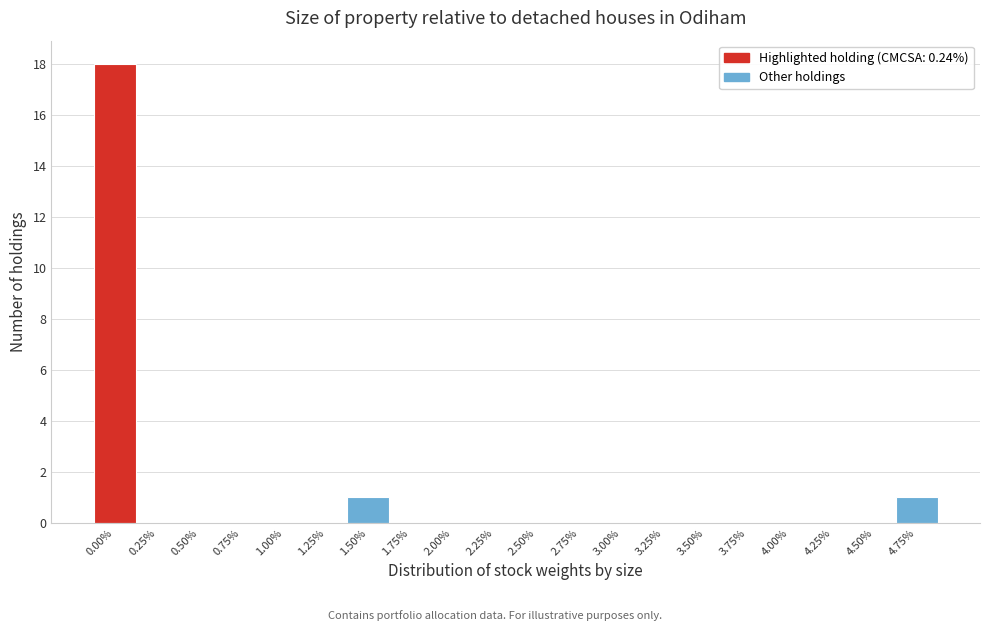

Reading left to right, extract all data points from this chart.

0.00%=18	0.25%=0	0.50%=0	0.75%=0	1.00%=0	1.25%=0	1.50%=1	1.75%=0	2.00%=0	2.25%=0	2.50%=0	2.75%=0	3.00%=0	3.25%=0	3.50%=0	3.75%=0	4.00%=0	4.25%=0	4.50%=0	4.75%=1